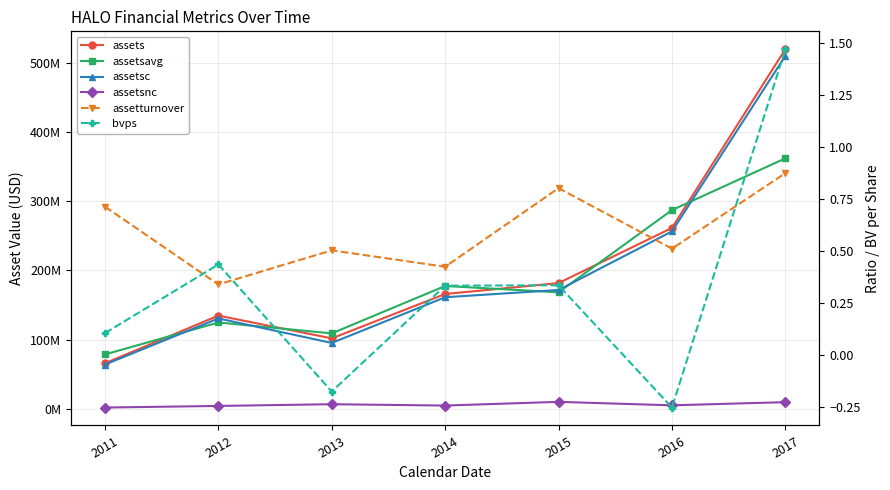

What is the spread (max minus min) of values at 2017?

519944999.1